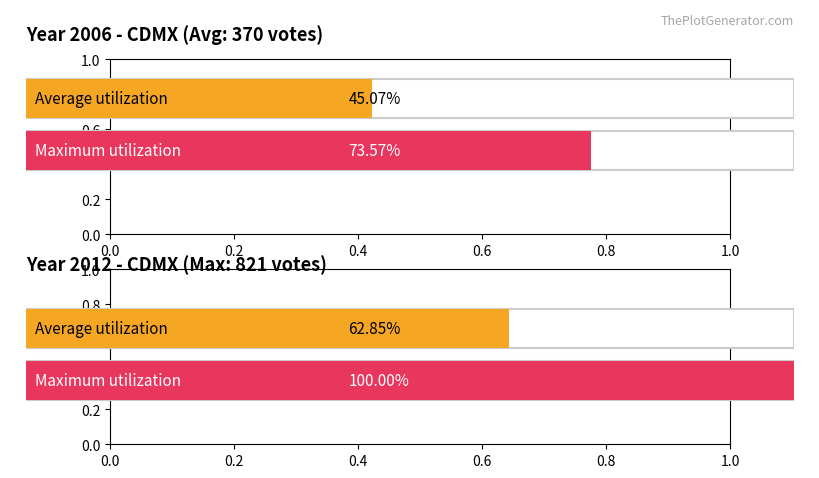

At 12, list the series in order from largest to smallest.

max_incumbent_vote, avg_incumbent_vote